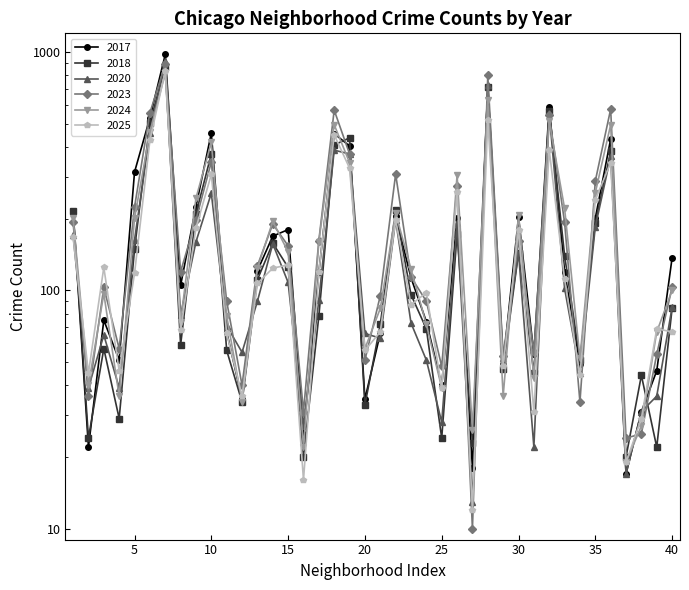

What are all the series names shown in the legend?

2020, 2025, 2018, 2023, 2017, 2024